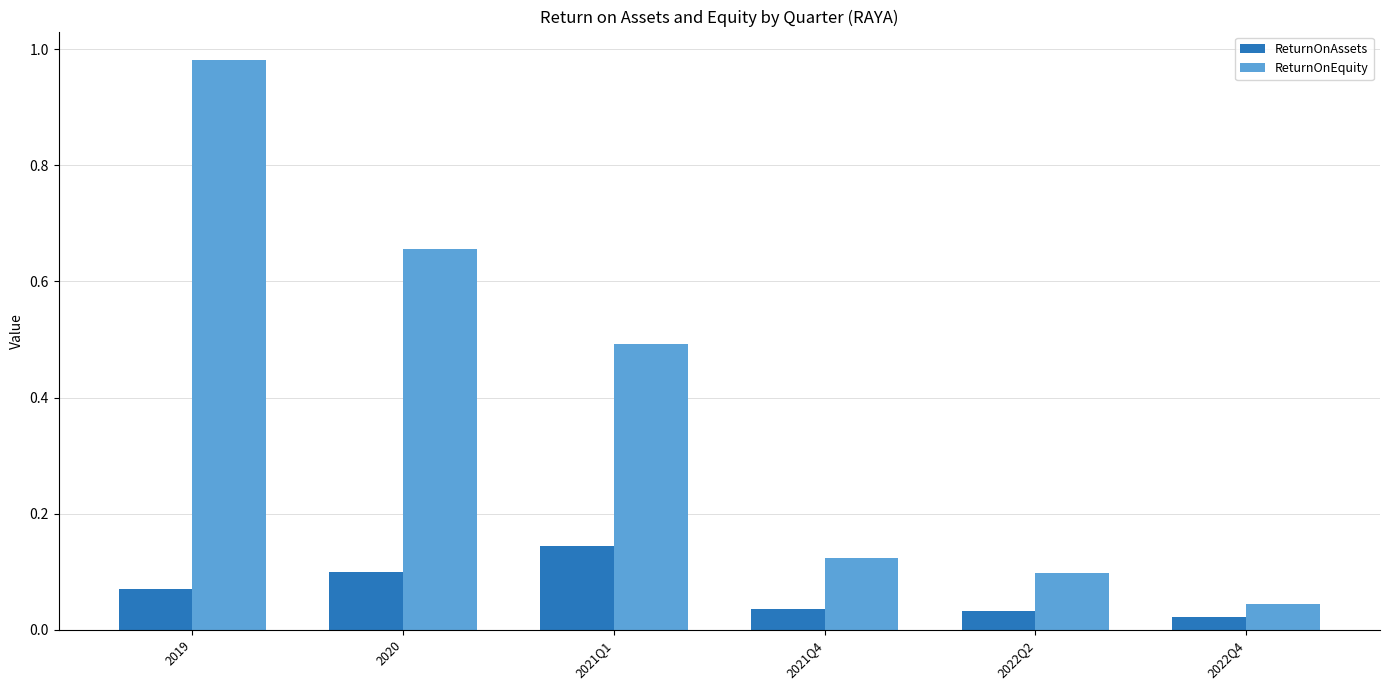

What is the average value of the ReturnOnEquity series?

0.4